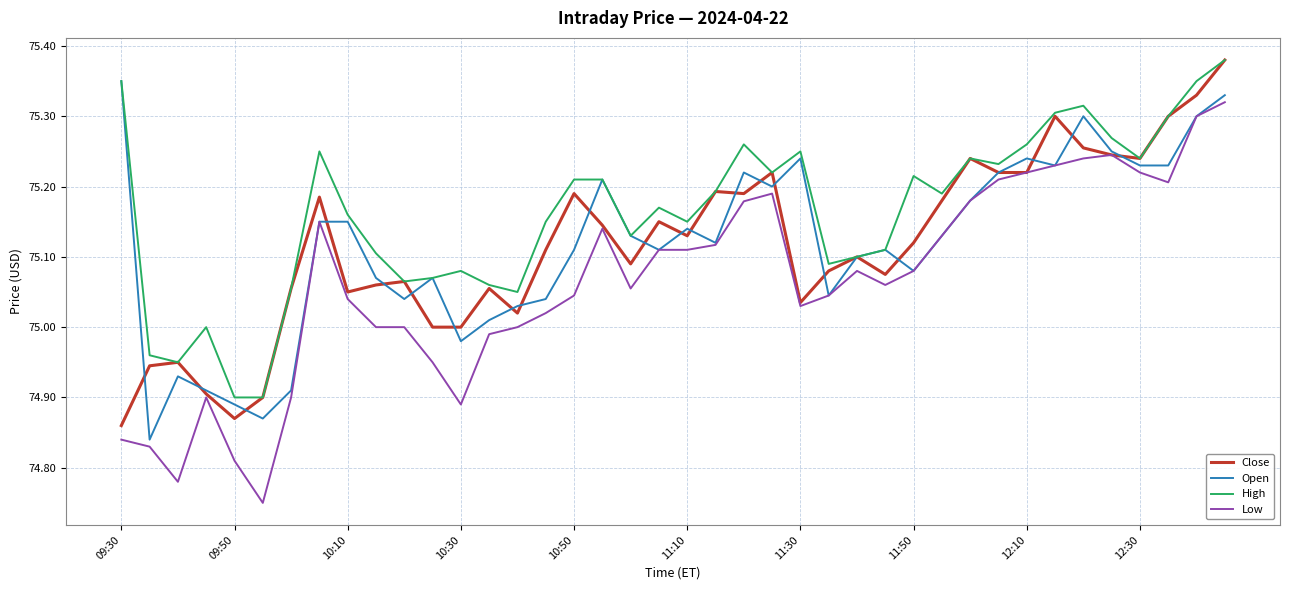

True or false: Low and High intersect in this chart.

False